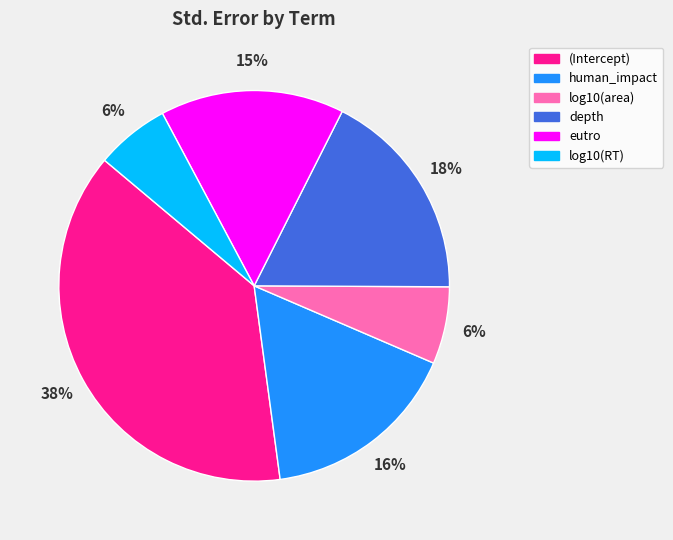

Which slice is the largest?

(Intercept)